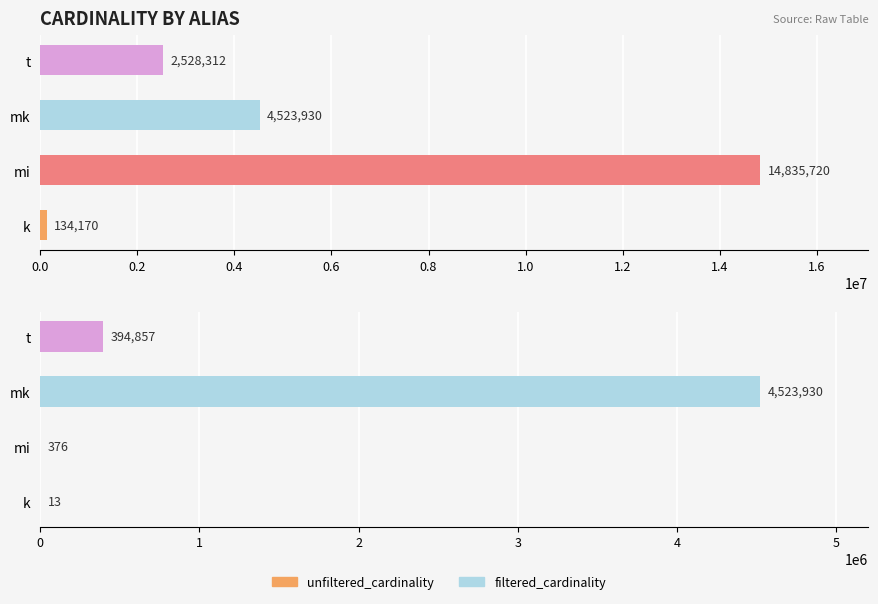

Which series has the largest total across all categories?

unfiltered_cardinality